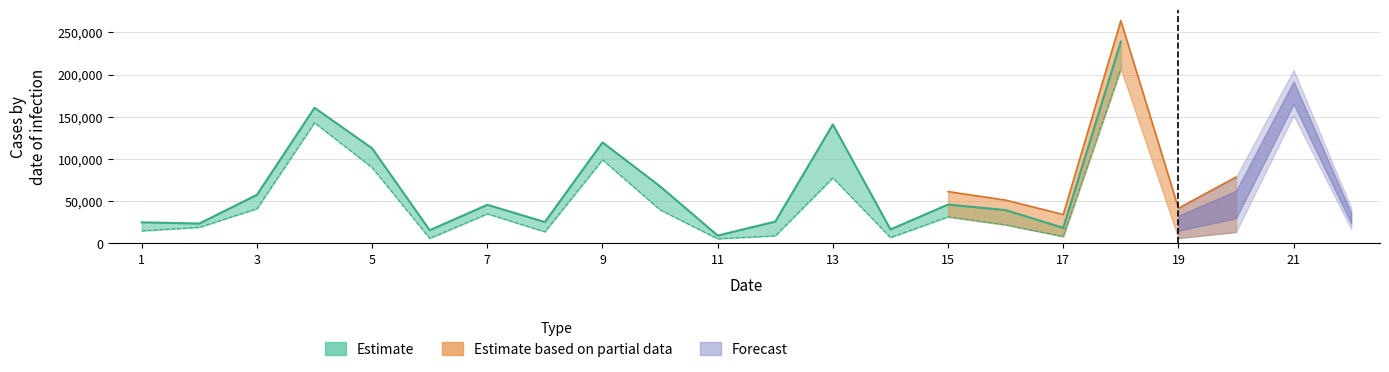

List the labels in order of col_3 value, largest first.

18, 4, 13, 21, 9, 5, 10, 20, 3, 15, 7, 16, 12, 22, 19, 8, 1, 2, 17, 6, 14, 11